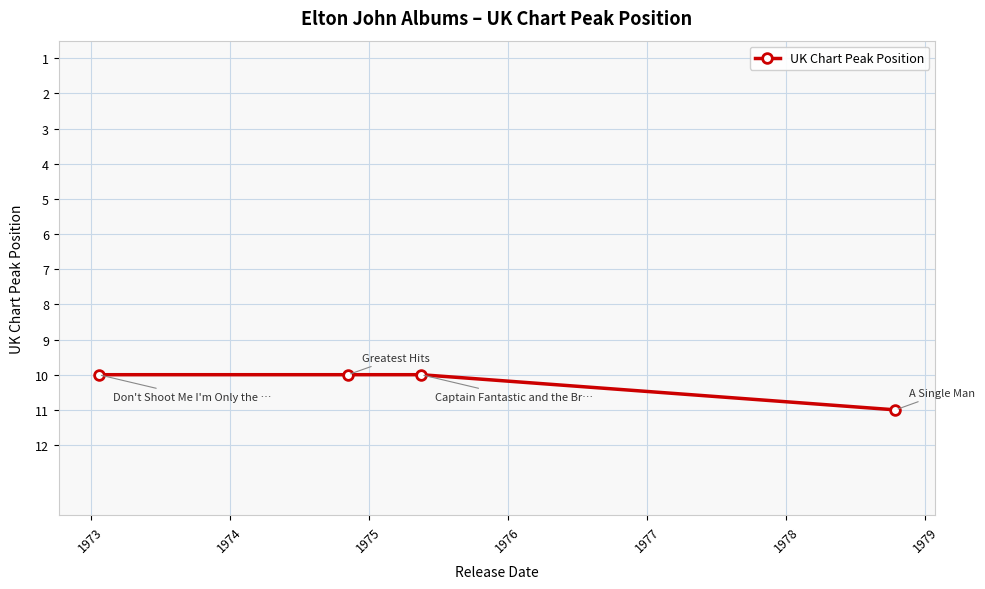

Reading left to right, list all the values displayed in this chart.

10	10	10	11